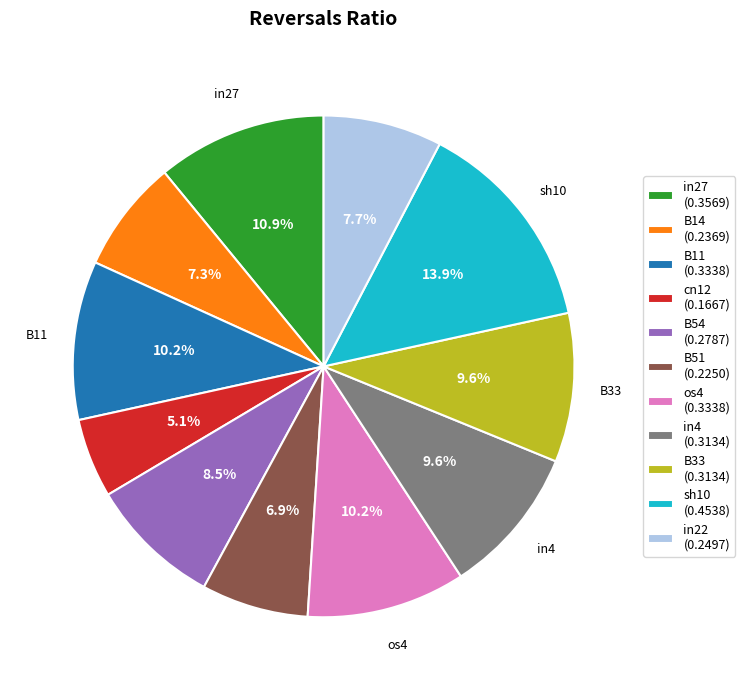

Is it true that B14 is 17% of the pie?

False